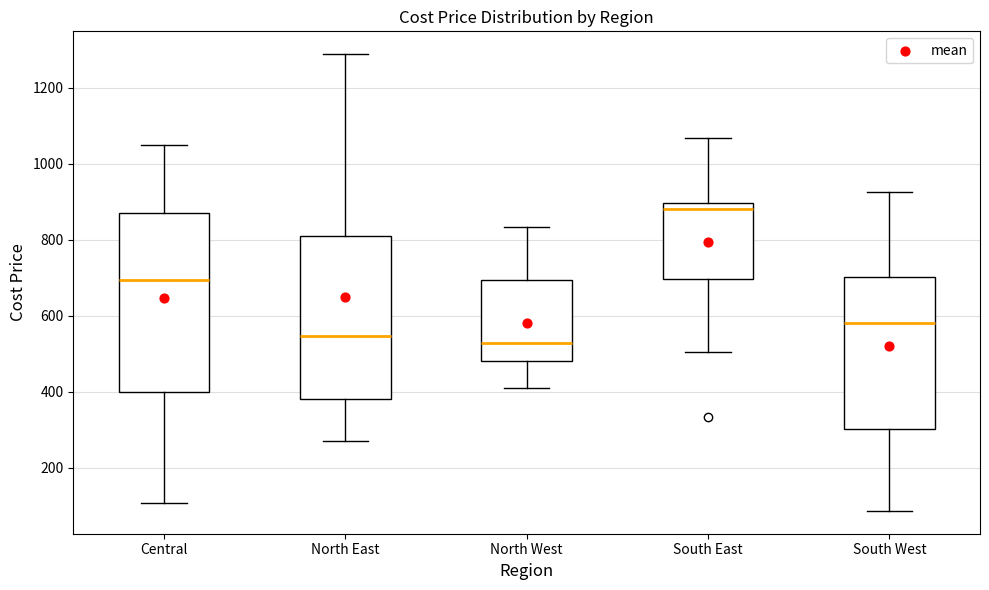

Comparing the boxes themselves (not the whiskers), which one is the tallest?

Central